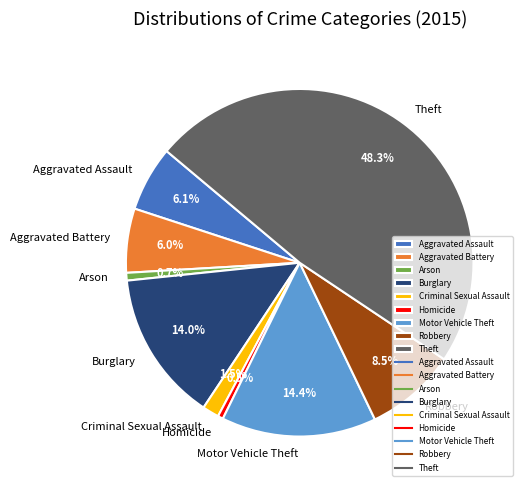

How much of the chart is everything except Burglary?

86.0%